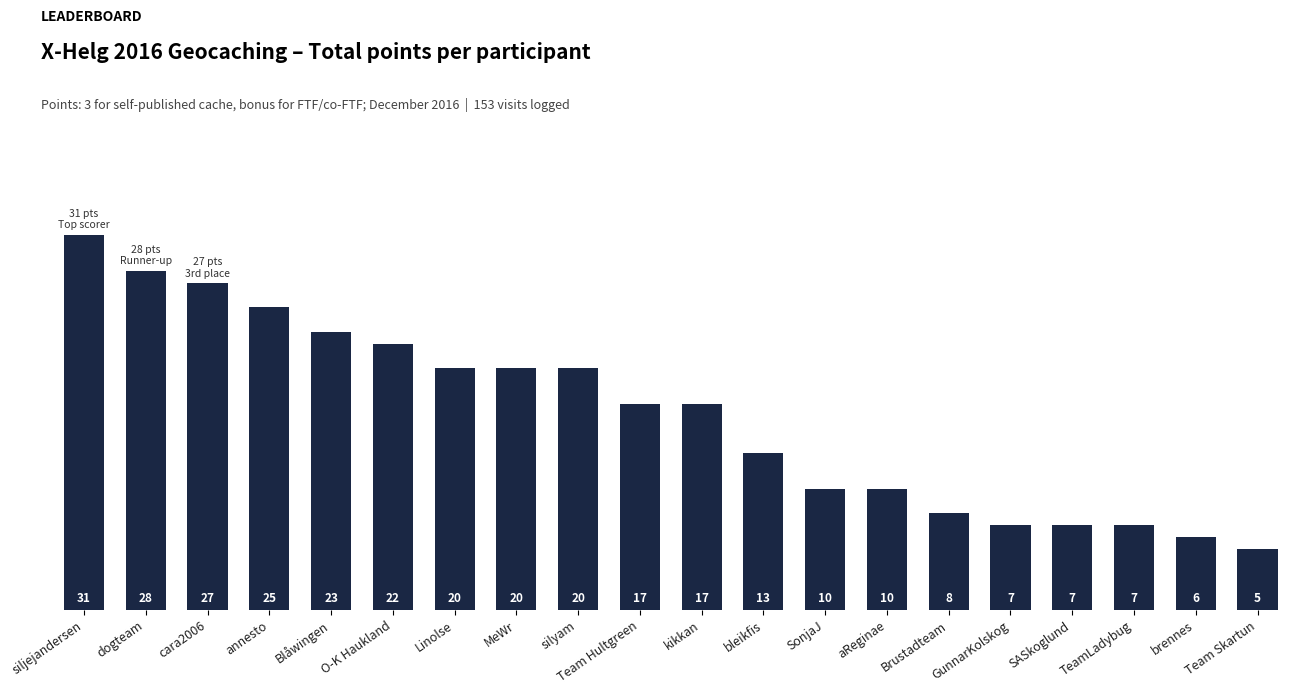

What is the sum of all values?

323